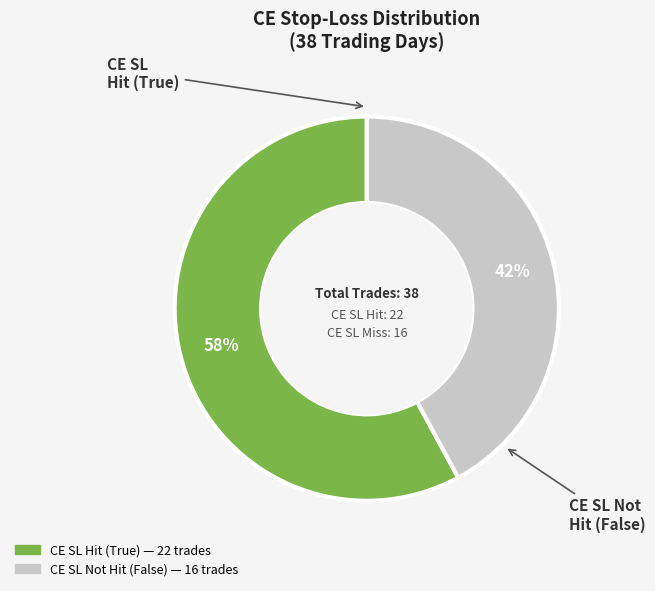

To the nearest percent, what is the average slice percentage?

50%